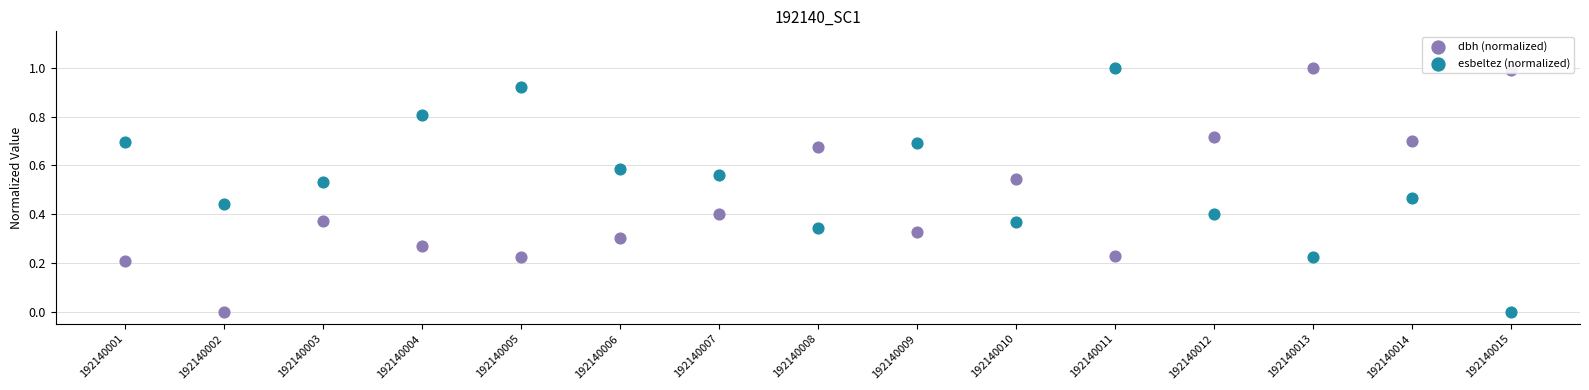

Which series reaches the minimum Y coordinate?

dbh (normalized)